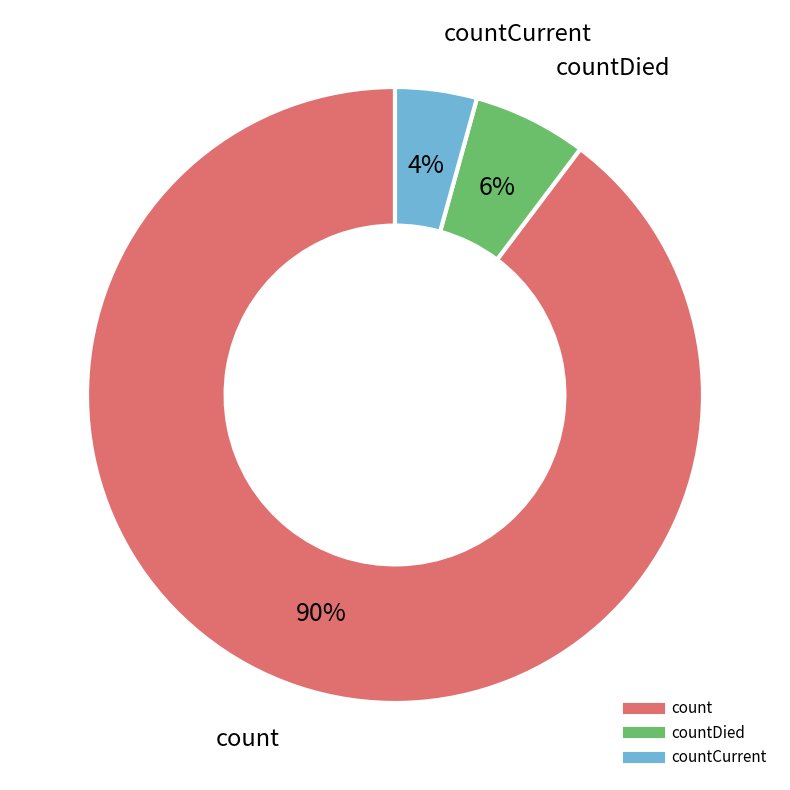

To the nearest percent, what is the average slice percentage?

33%